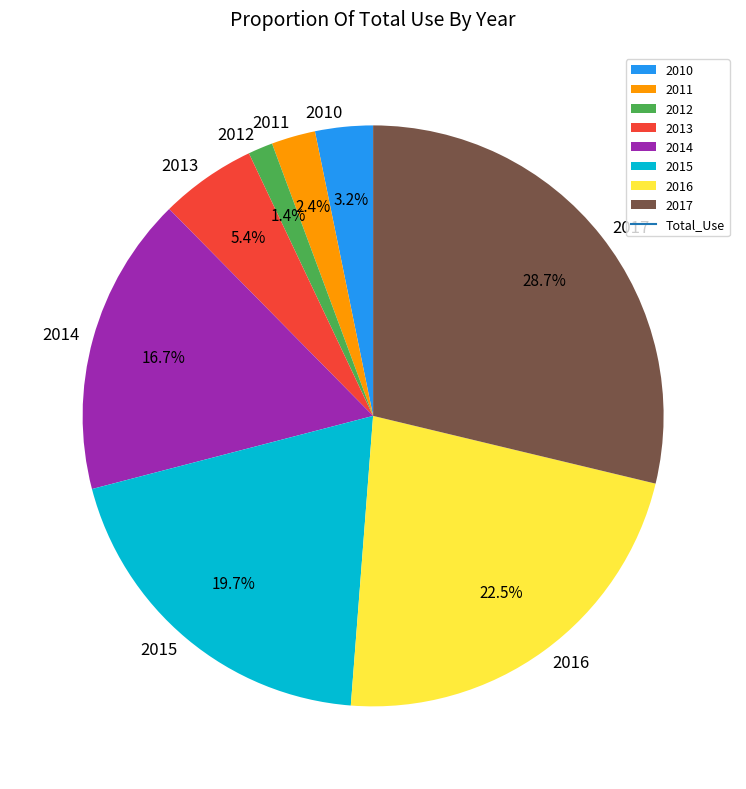

What is the ratio of the value at 2010 to the value at 2011?

1.3